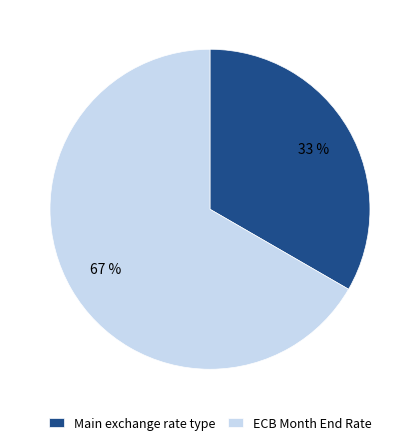

Which has a higher value, Main exchange rate type or ECB Month End Rate?

ECB Month End Rate